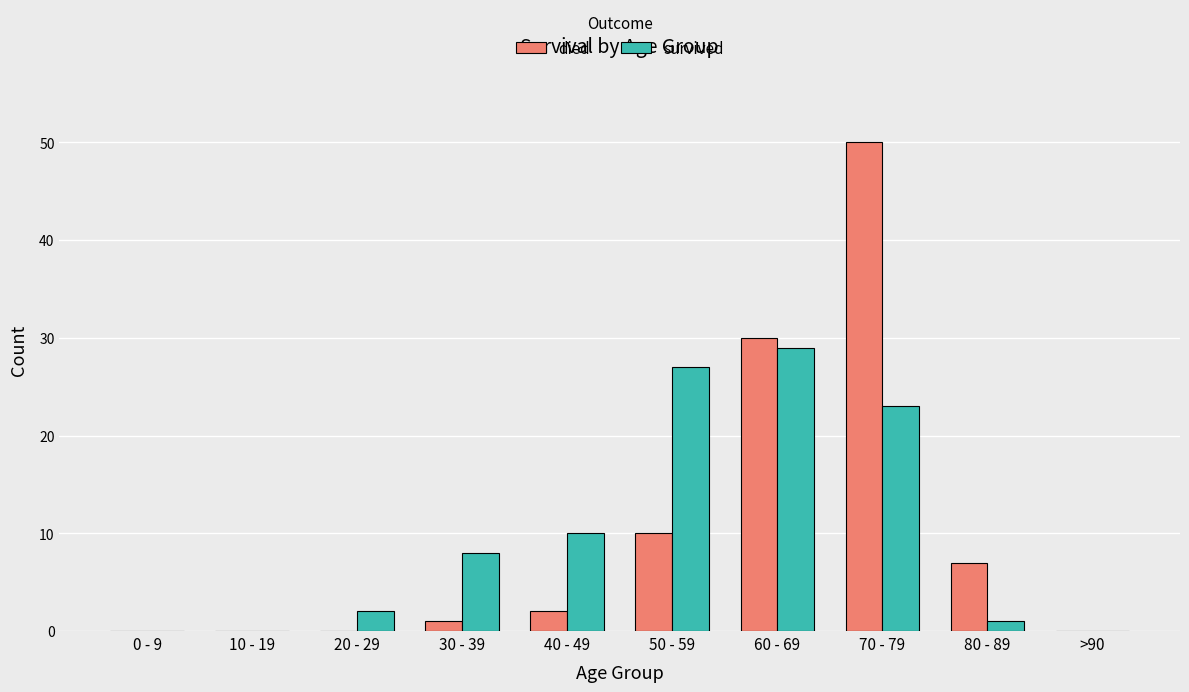

How many distinct data groups are displayed?

2